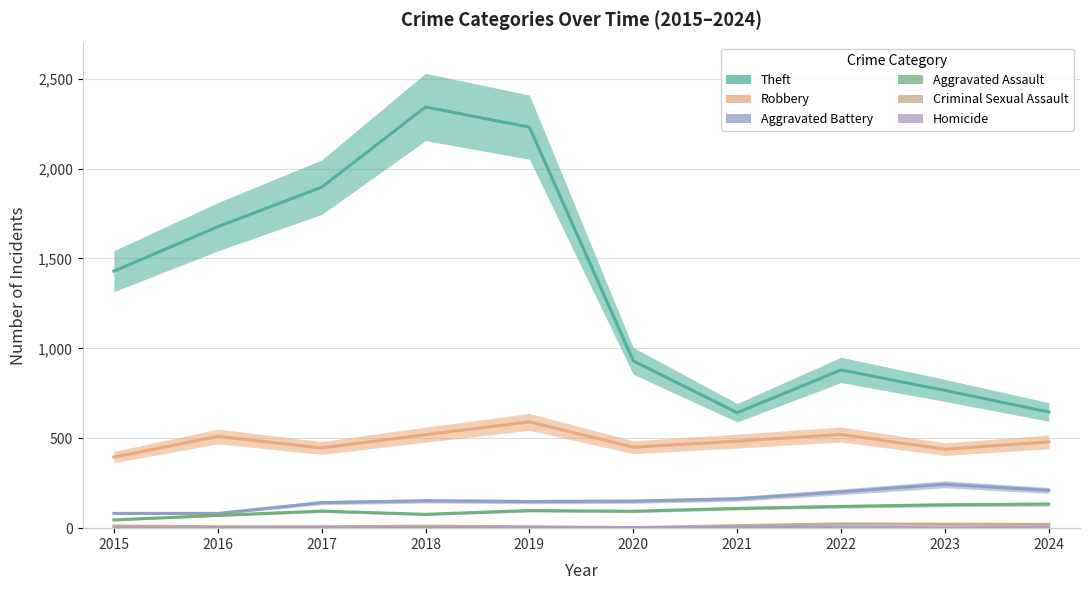

What is the value of the Criminal Sexual Assault point at the 9th from the left?

22